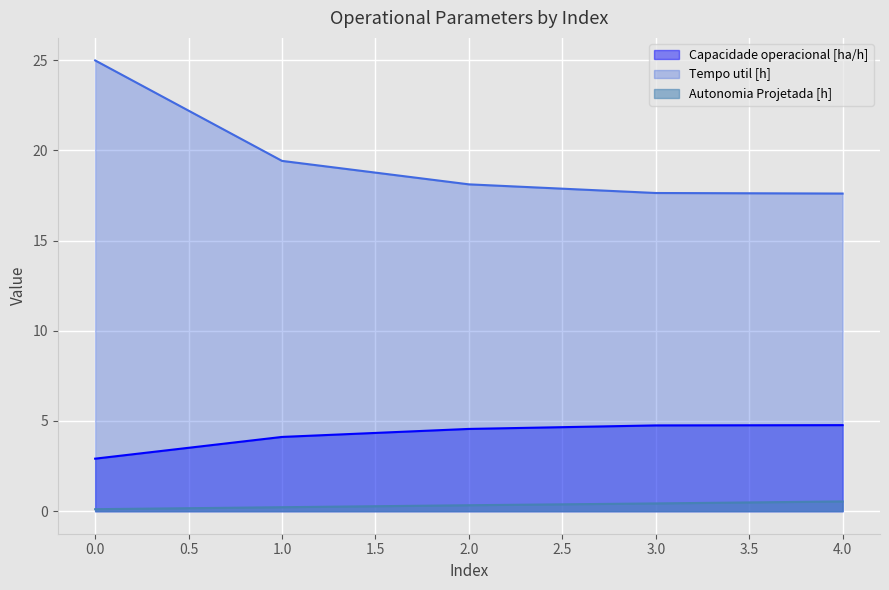

Which series changed the most between 3 and 4?

Autonomia Projetada [h]